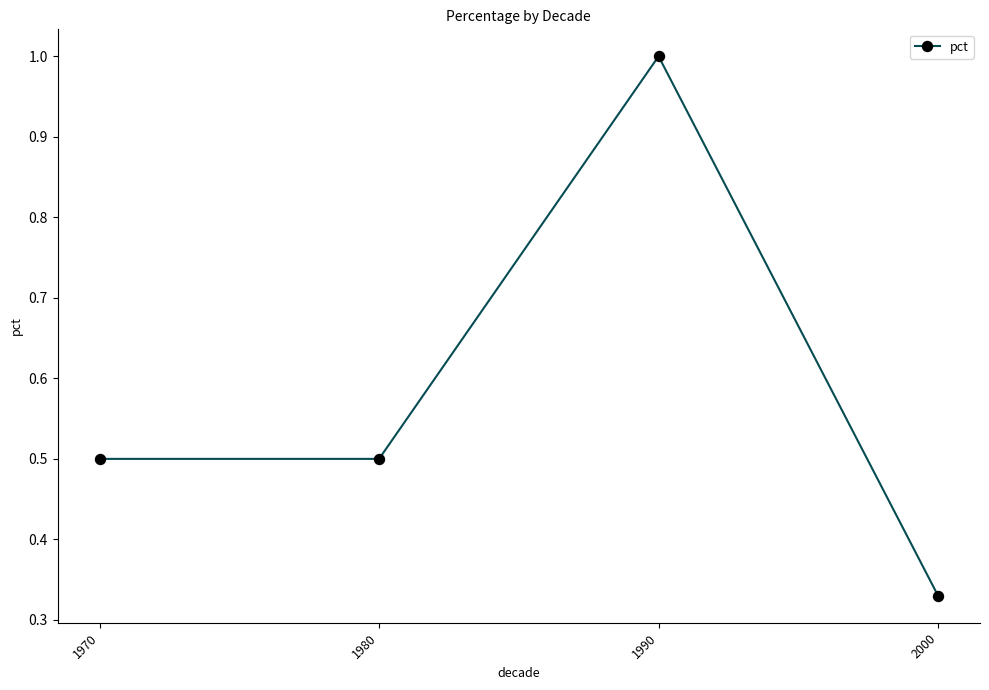

What is the value of the 1st point from the left?

0.5